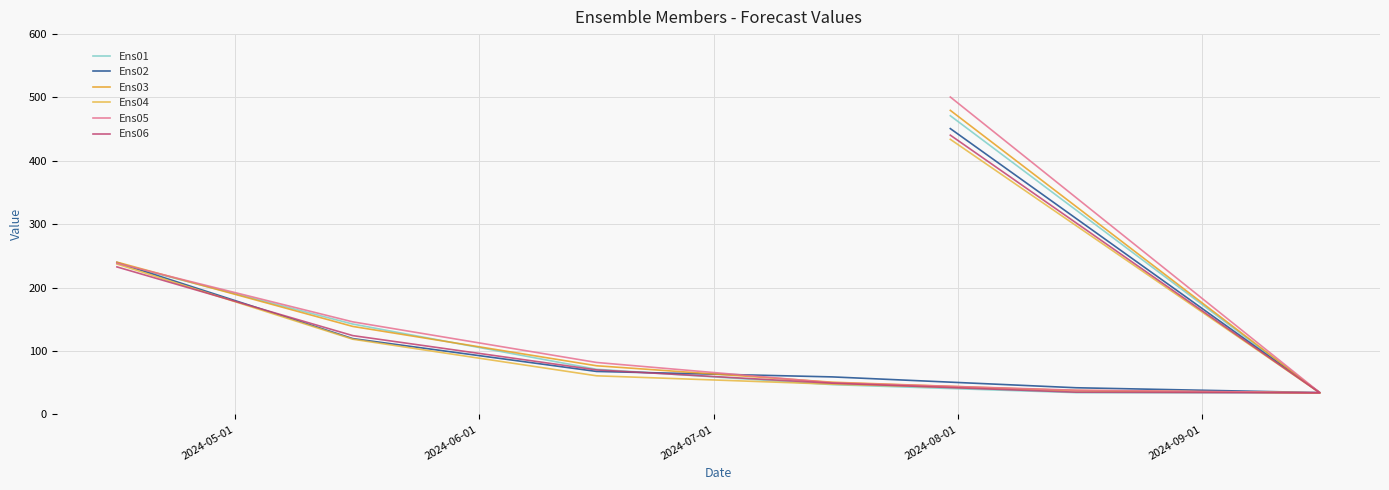

What are all the series names shown in the legend?

Ens01, Ens02, Ens03, Ens04, Ens05, Ens06